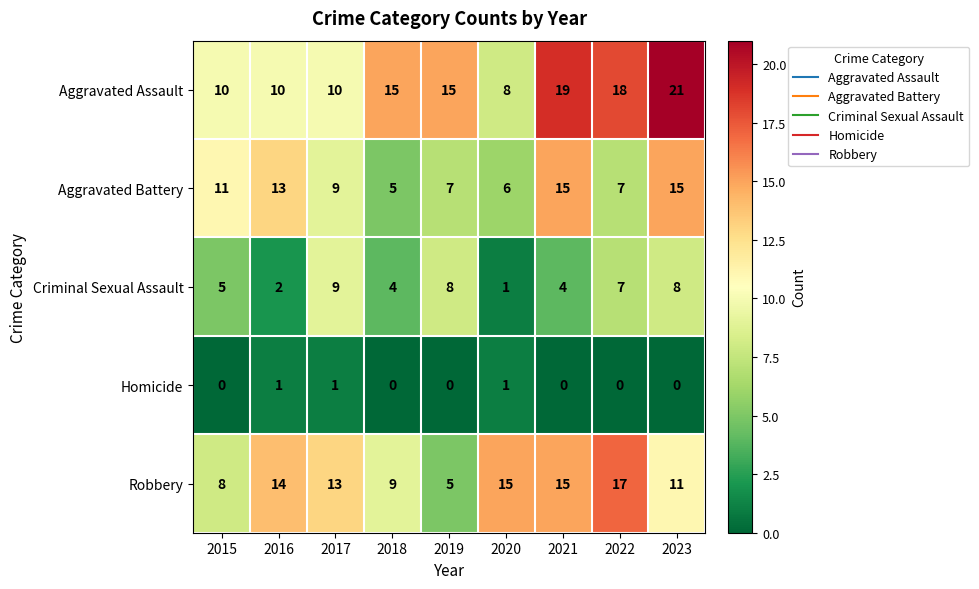

Rank the series by their maximum value, from highest to lowest.

Aggravated Assault, Robbery, Aggravated Battery, Criminal Sexual Assault, Homicide